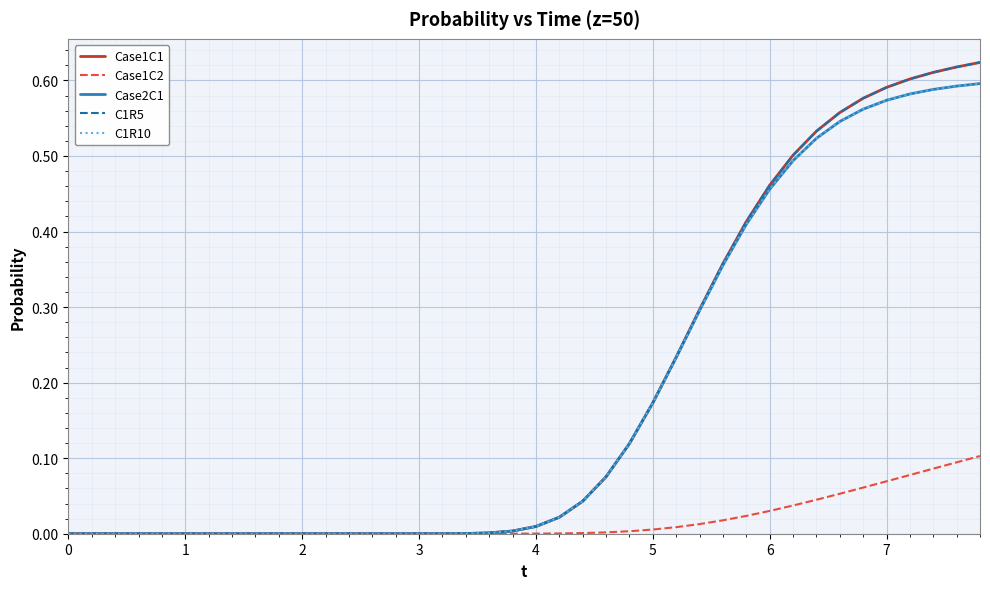

Is this an area chart (filled region under the line)?

No